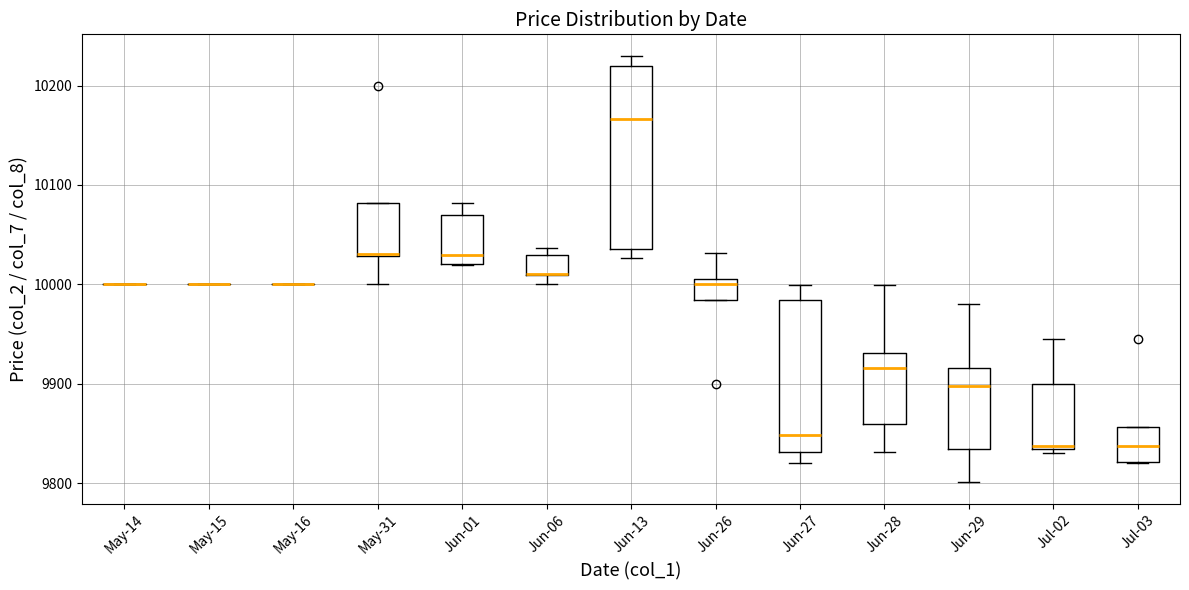

Which box is the tallest, from its lower edge to its upper edge?

Jun-13